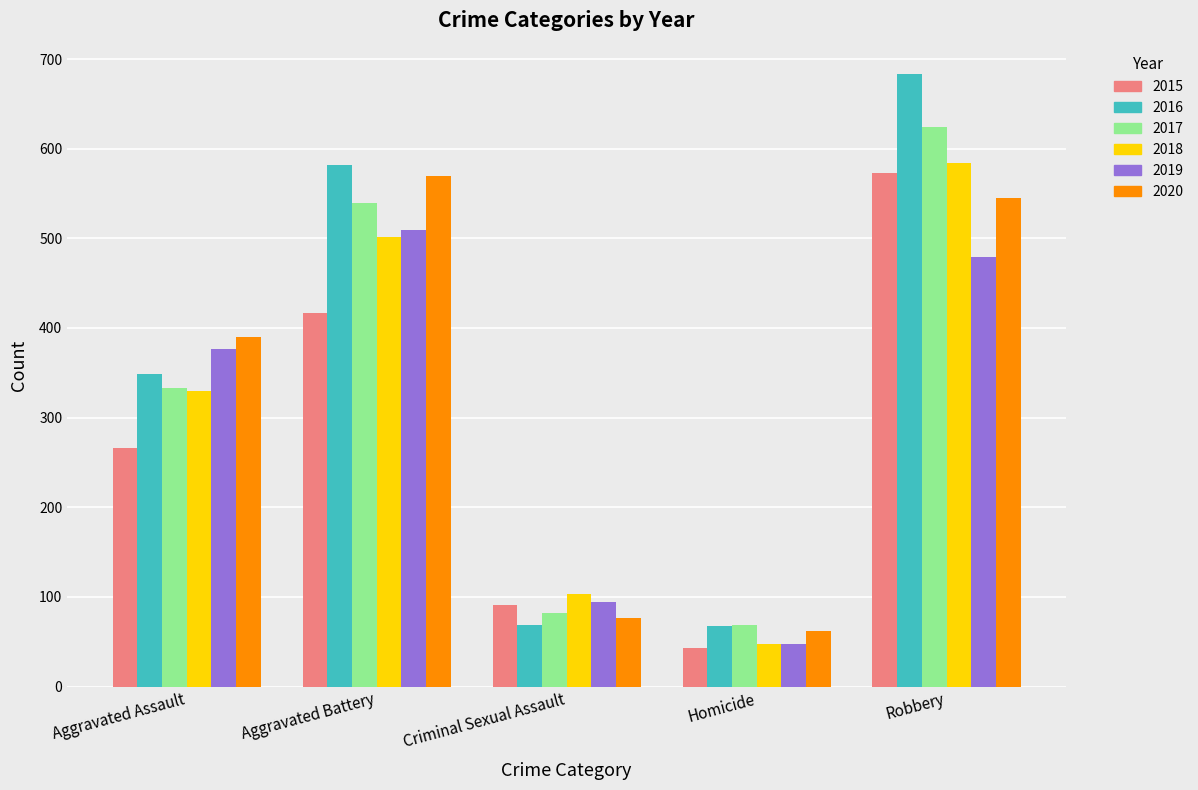

What is the difference between the maximum and minimum values in the 2017 series?

555